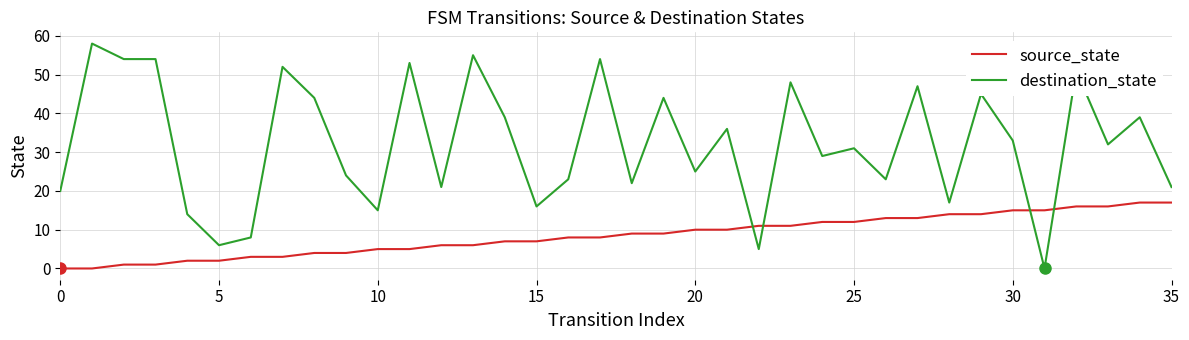

Does the chart have visible grid lines?

Yes